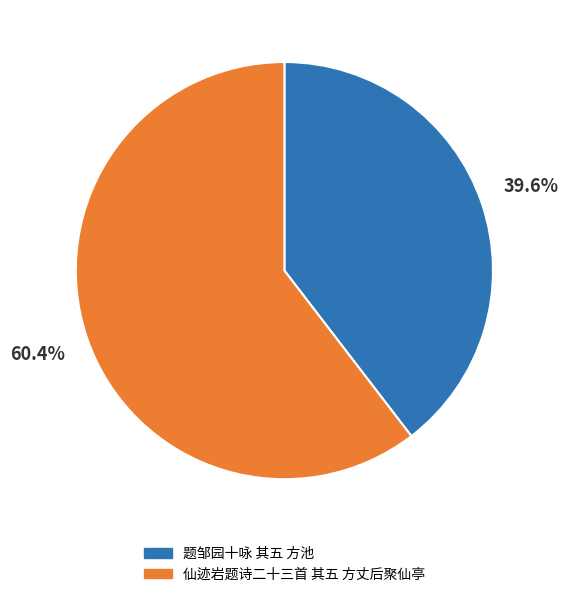

Combined, what portion of the pie is 题邹园十咏 其五 方池 and 仙迹岩题诗二十三首 其五 方丈后聚仙亭?

100.0%